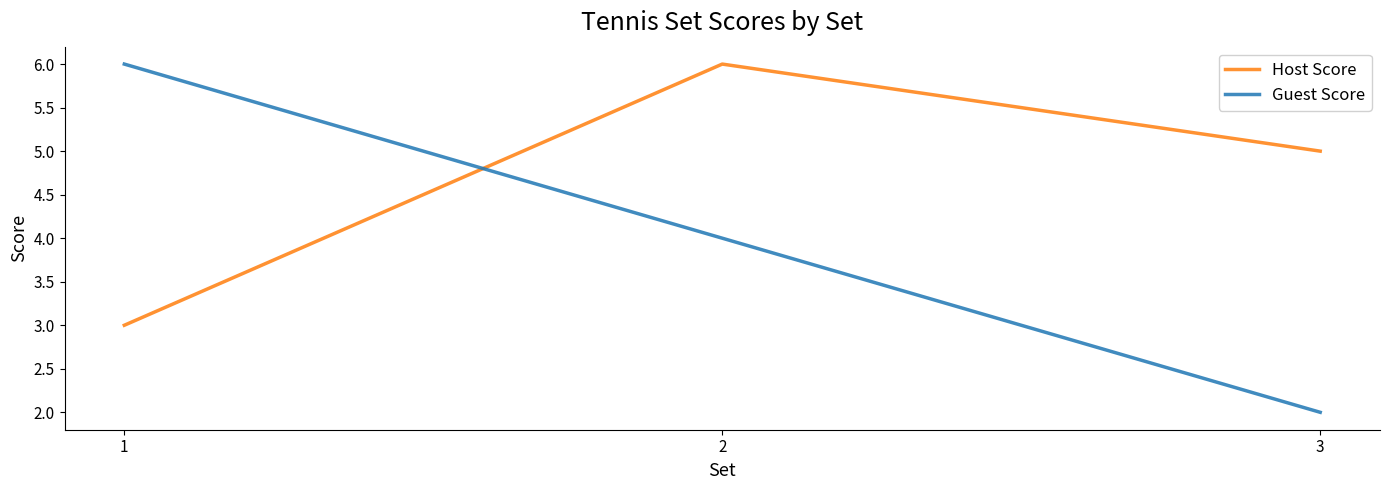

What is the difference between the maximum and minimum values in the Guest Score series?

4